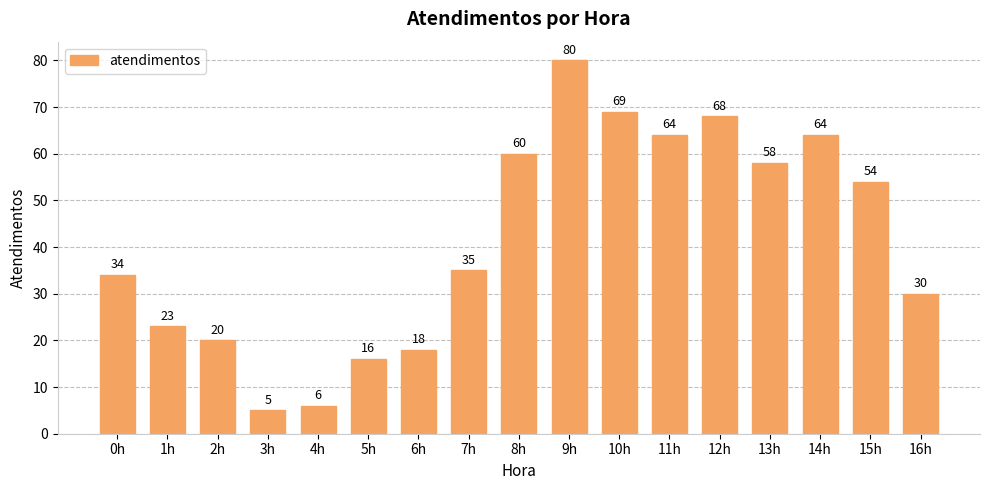

The chart shows a value of 60 at 8h. True or false?

True